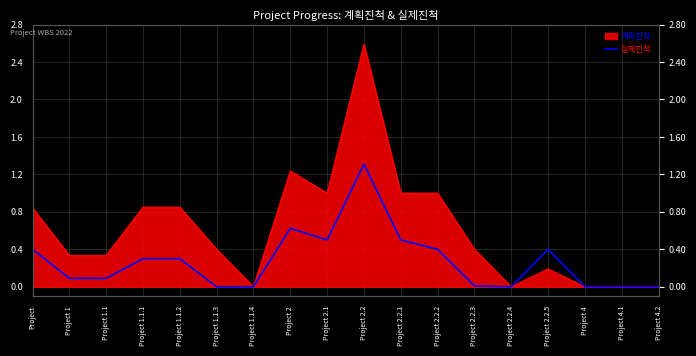

At which label is the value closest to 0?

Project 1.1.3